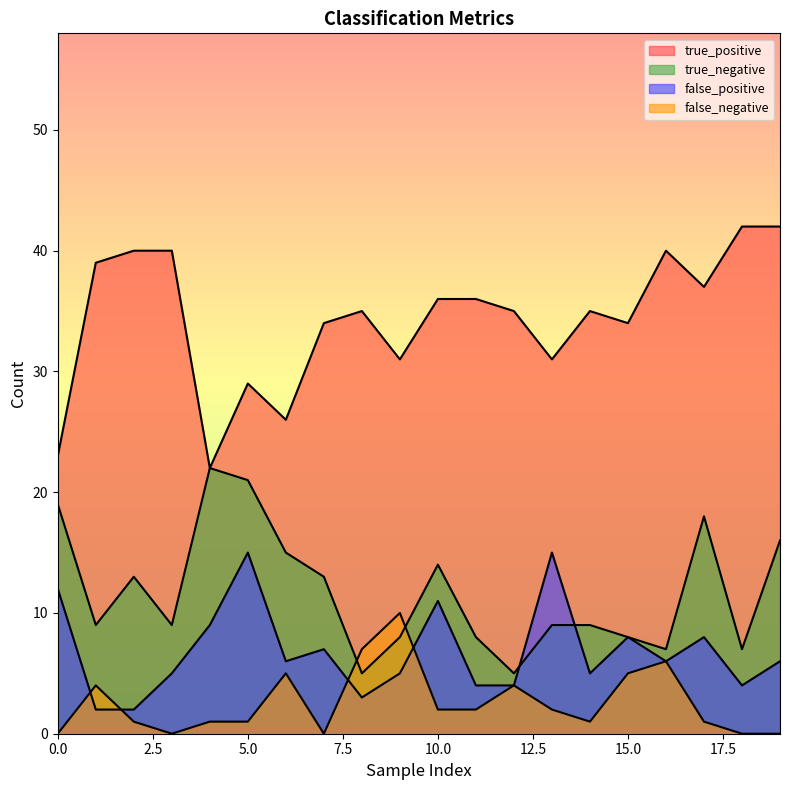

How many categories are shown in the chart?

20